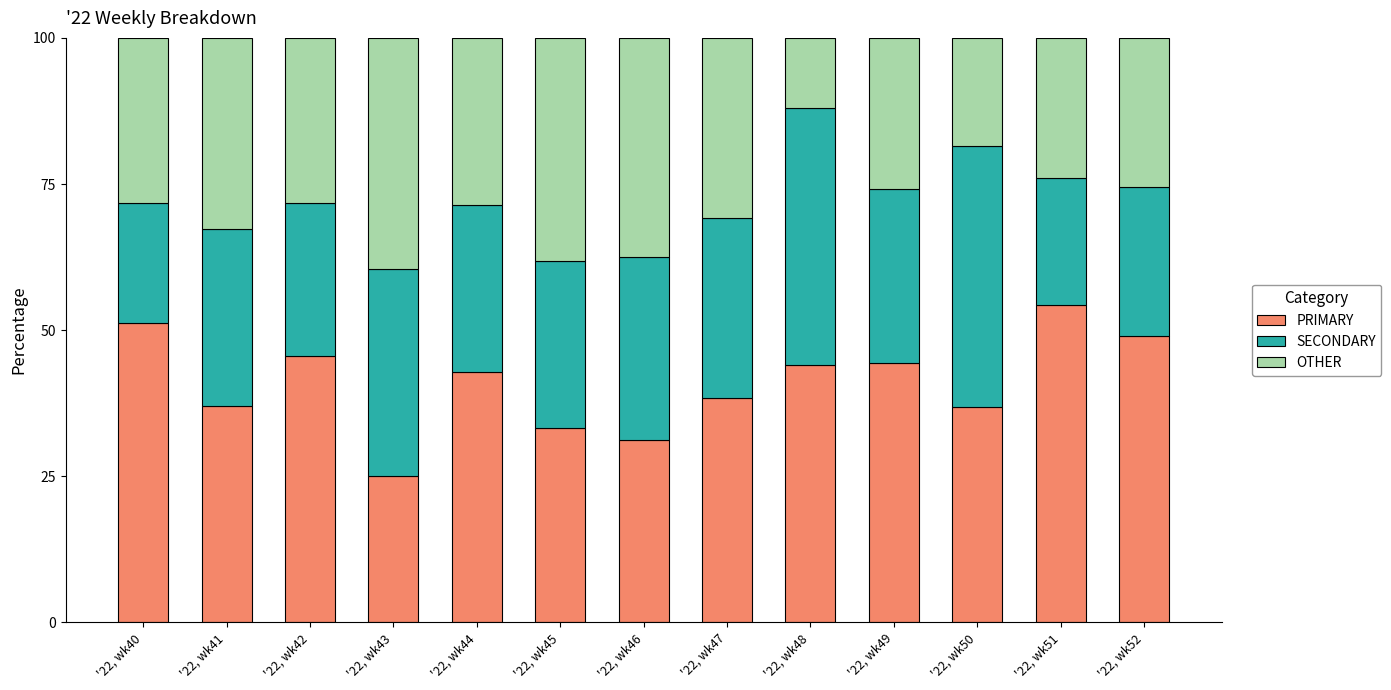

The value of PRIMARY at '22, wk40 is 86.1. True or false?

False